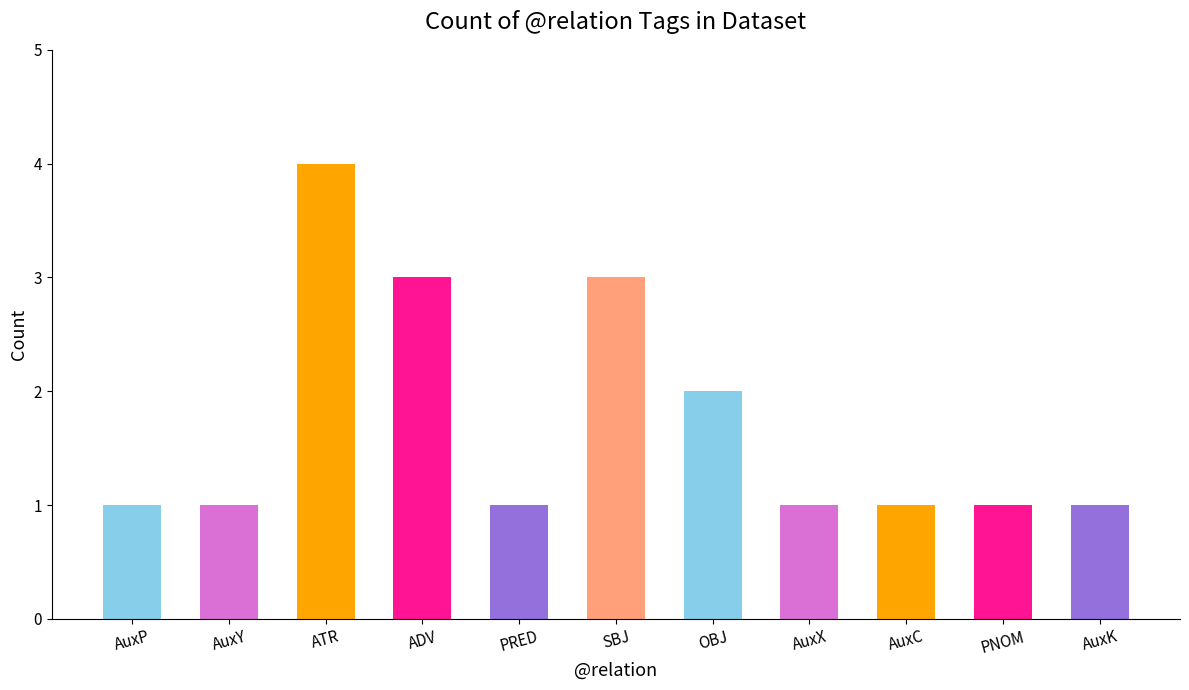

How many distinct data groups are displayed?

1